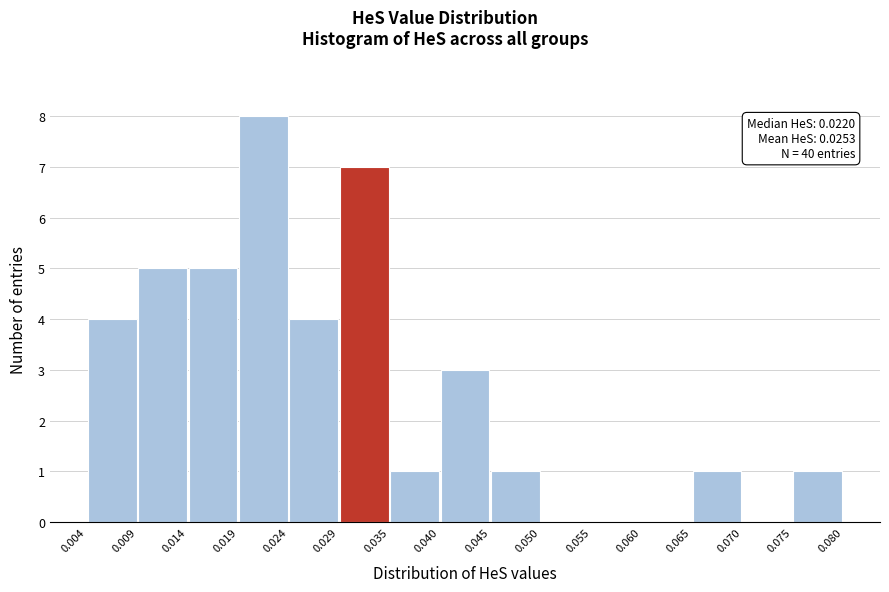

Which range on the x-axis has the tallest bar?

0.019 to 0.024